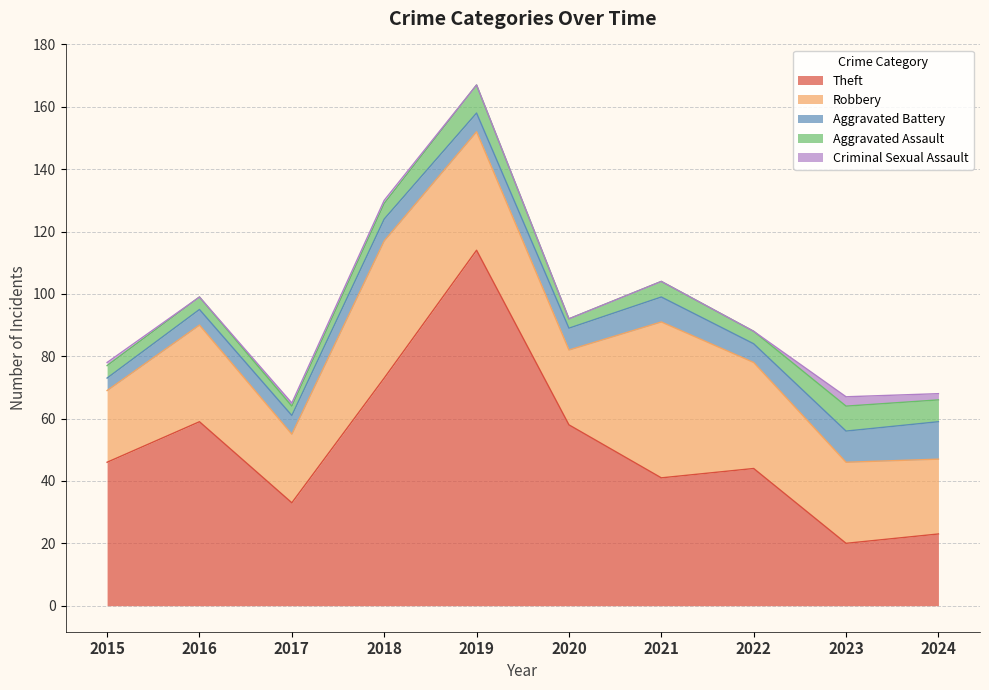

What is the total value across all series at 2021?

104